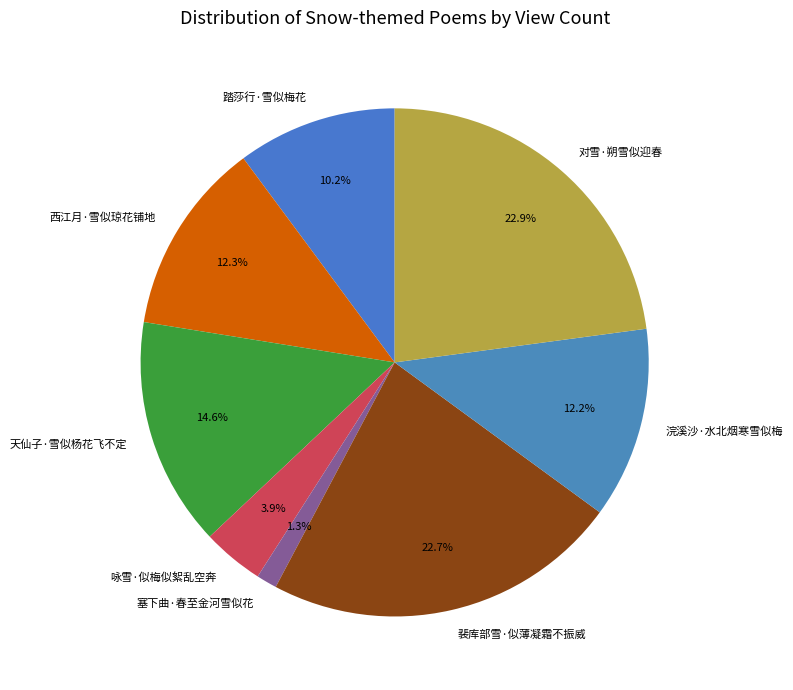

Does 咏雪·似梅似絮乱空奔 represent more than half of the total?

No